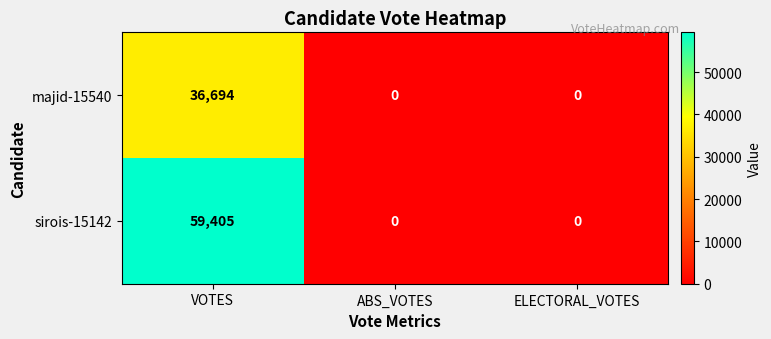

Between VOTES and ABS_VOTES, which series saw the biggest shift?

sirois-15142